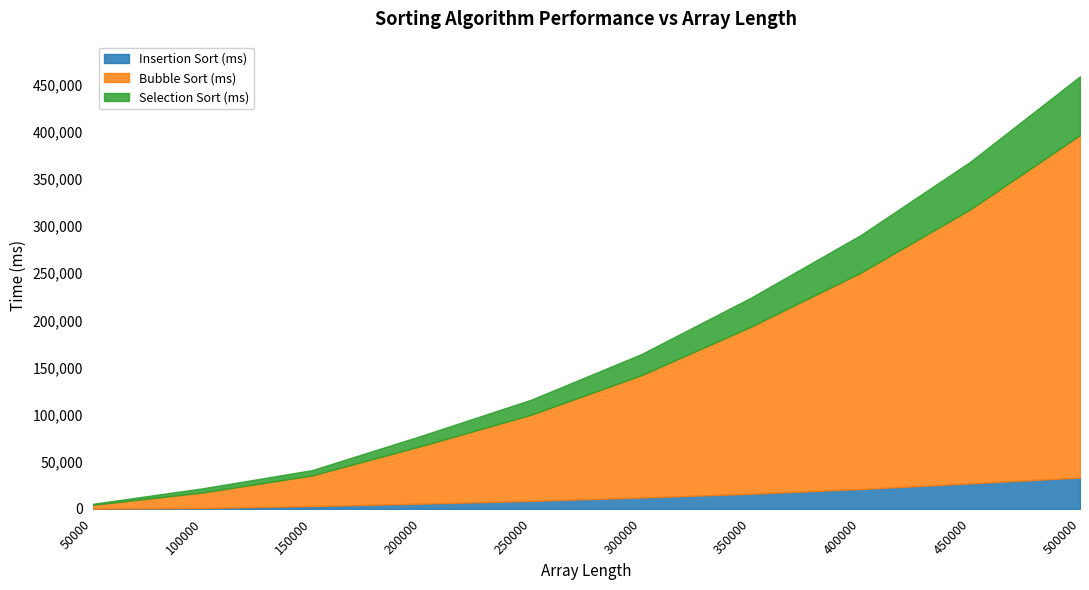

Does the chart display data point markers on the line(s)?

No